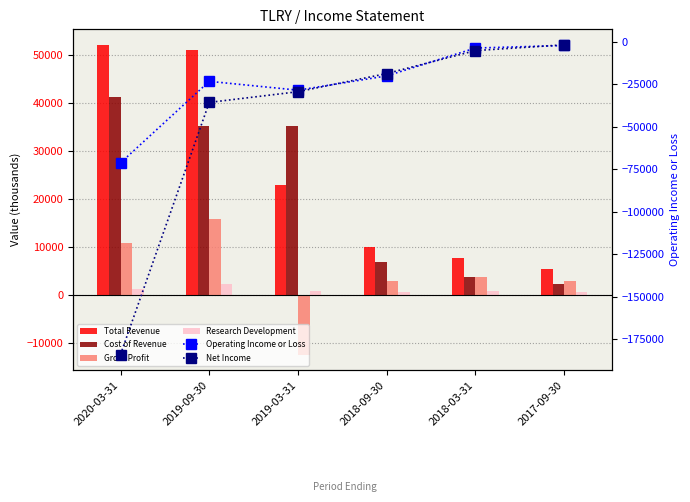

What is the value of the Net Income bar at the 6th from the left?

-1800